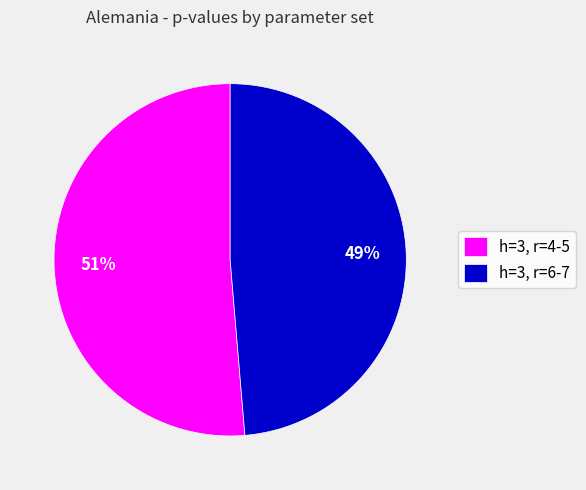

To the nearest percent, what portion does h=3, r=4-5 represent?

51%